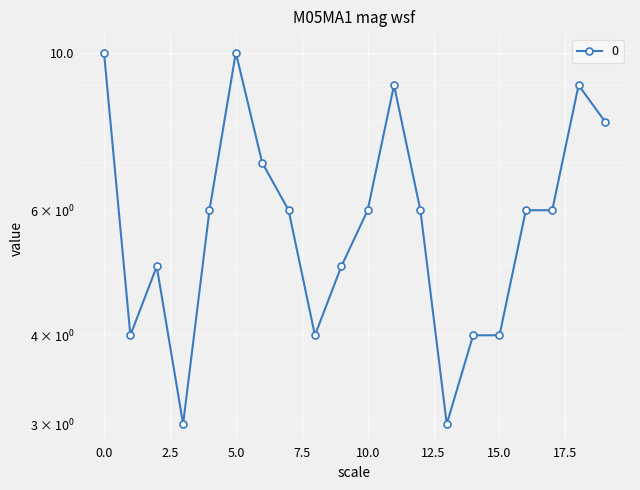

Approximately how many times larger is the value at 17 compared to 19?

0.8